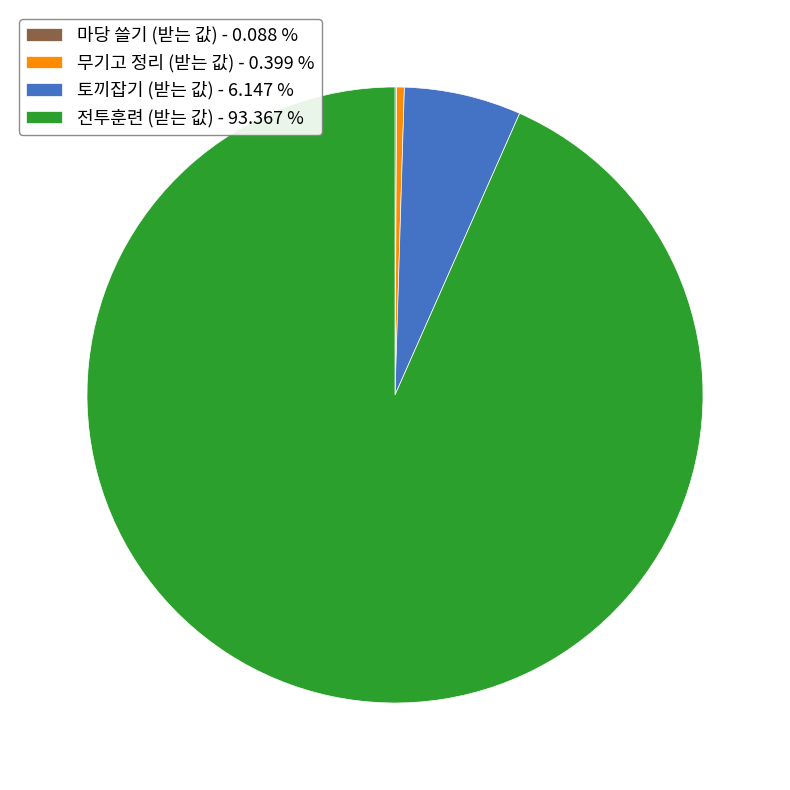

Approximately how many times larger is the value at 전투훈련 (받는 값) - 93.367 % compared to 토끼잡기 (받는 값) - 6.147 %?

15.2